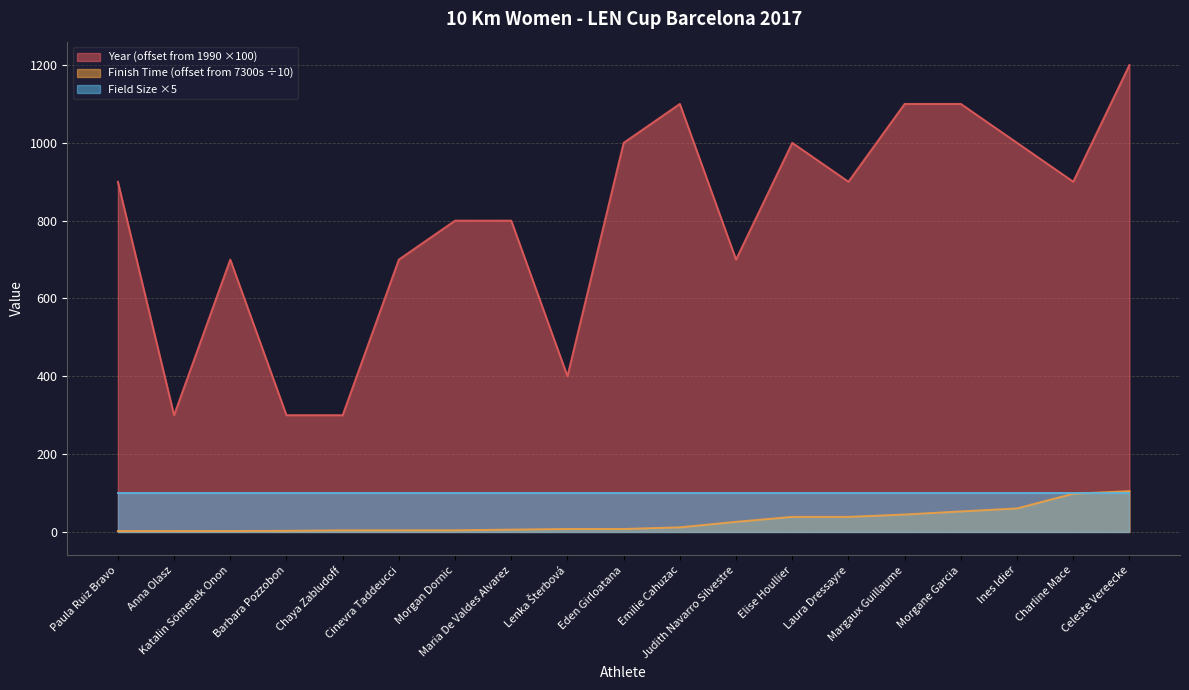

What is the label of the 4th point from the right?

Morgane Garcia